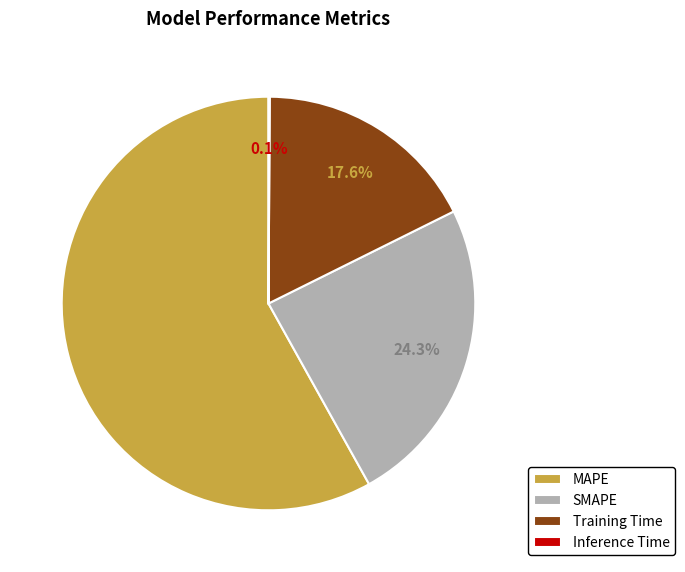

What is the largest slice in the pie chart?

MAPE